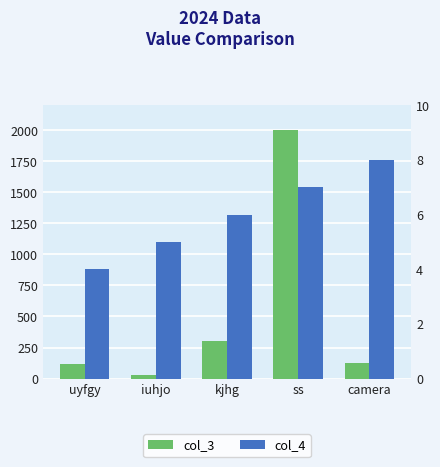

True or false: col_4 has a value of 3 at kjhg.

False